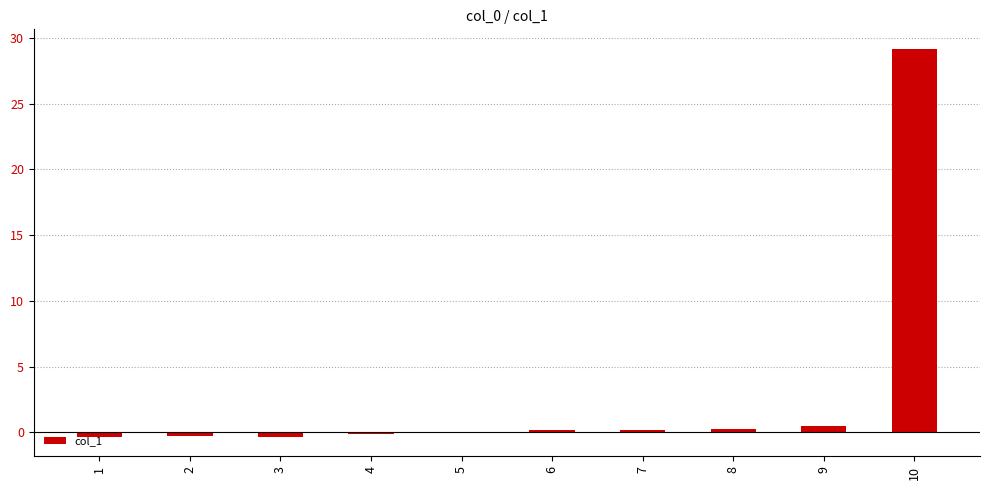

What is the sum of all values?

29.2